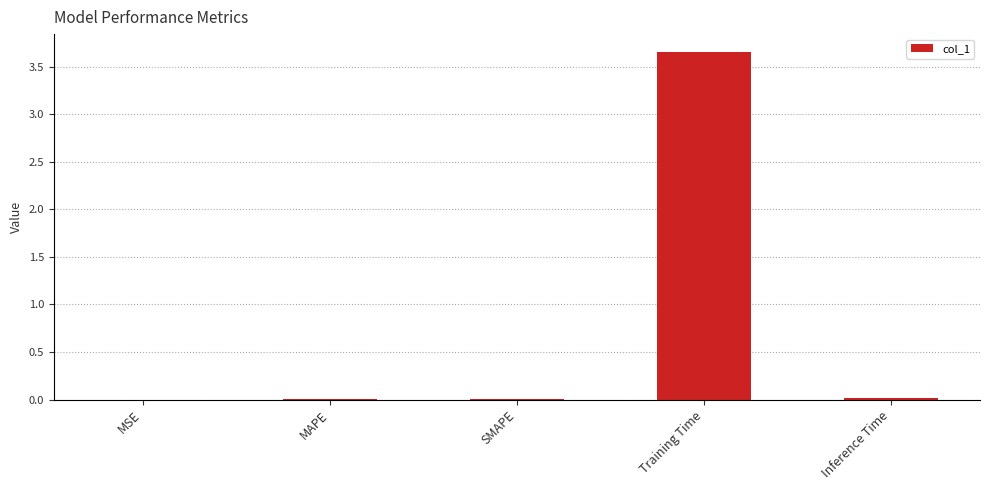

Is it true that the value at Training Time is 1.5?

False